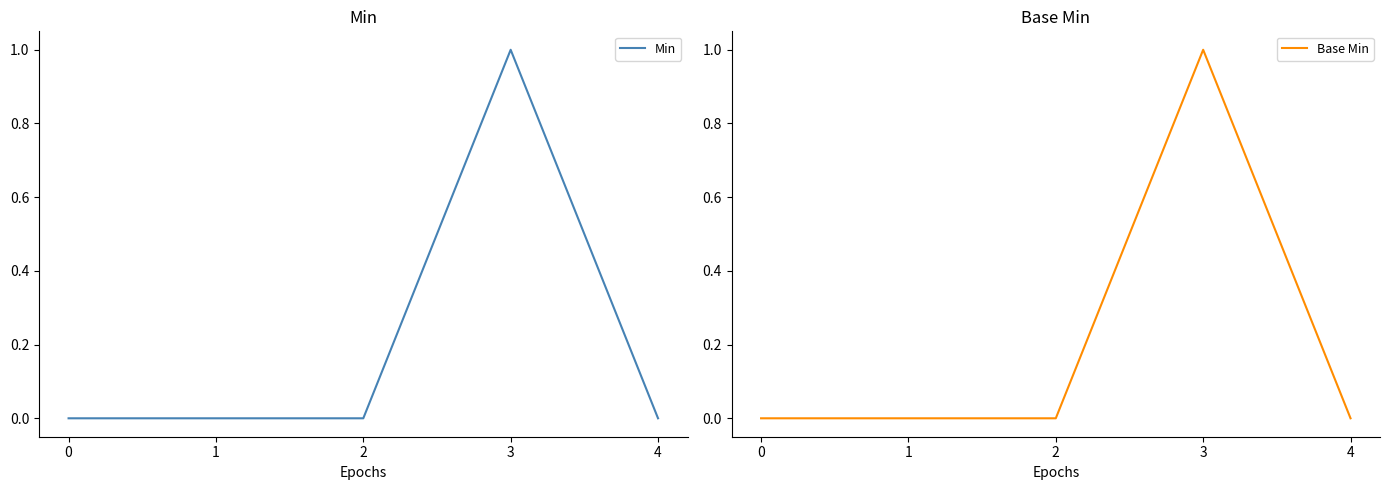

At which category is the sum across all series the highest?

3